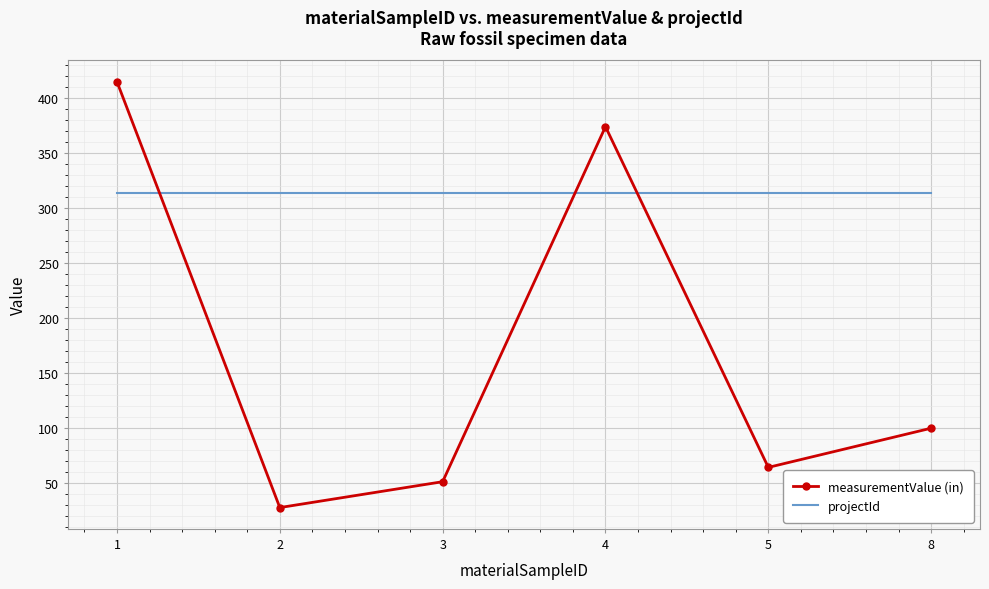

Where do measurementValue (in) and projectId first cross each other?

1 and 2